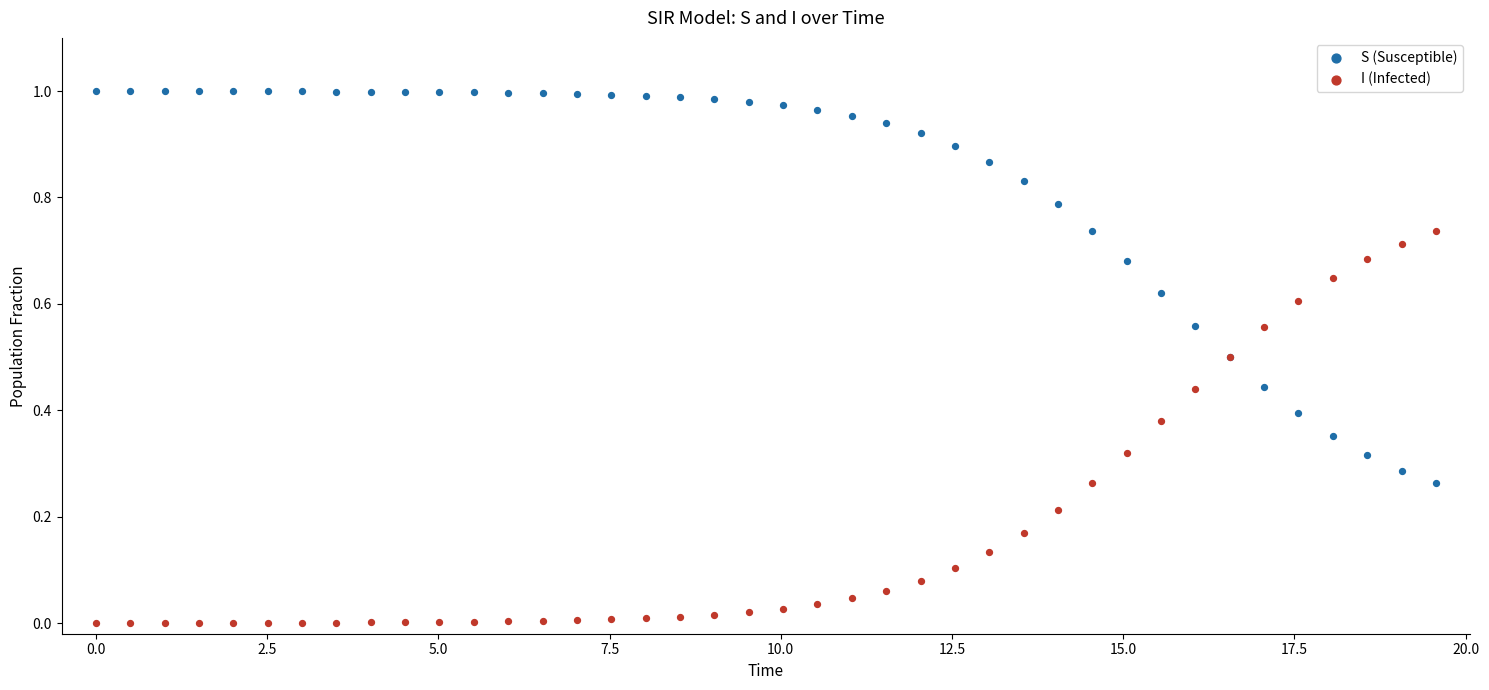

What are all the series names shown in the legend?

S (Susceptible), I (Infected)